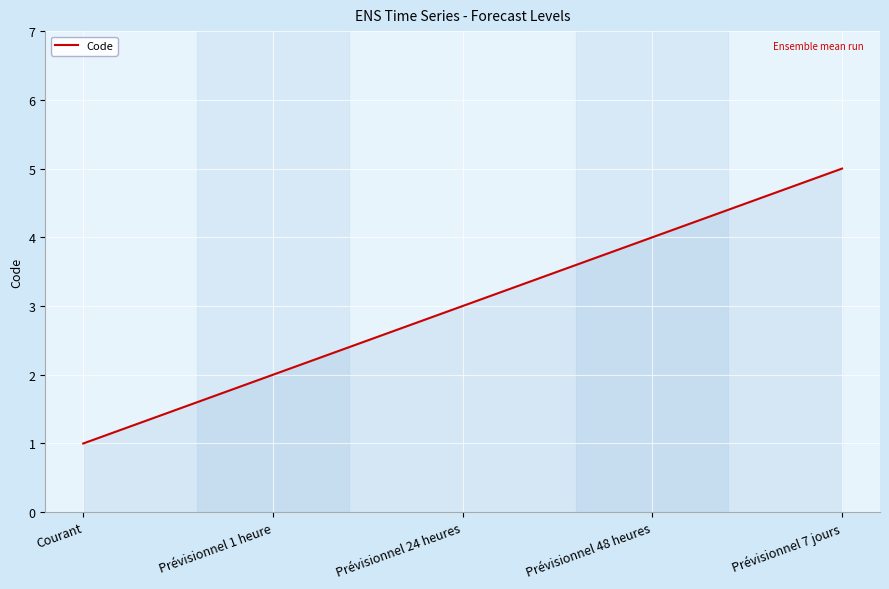

What position from the right is Prévisionnel 48 heures?

2